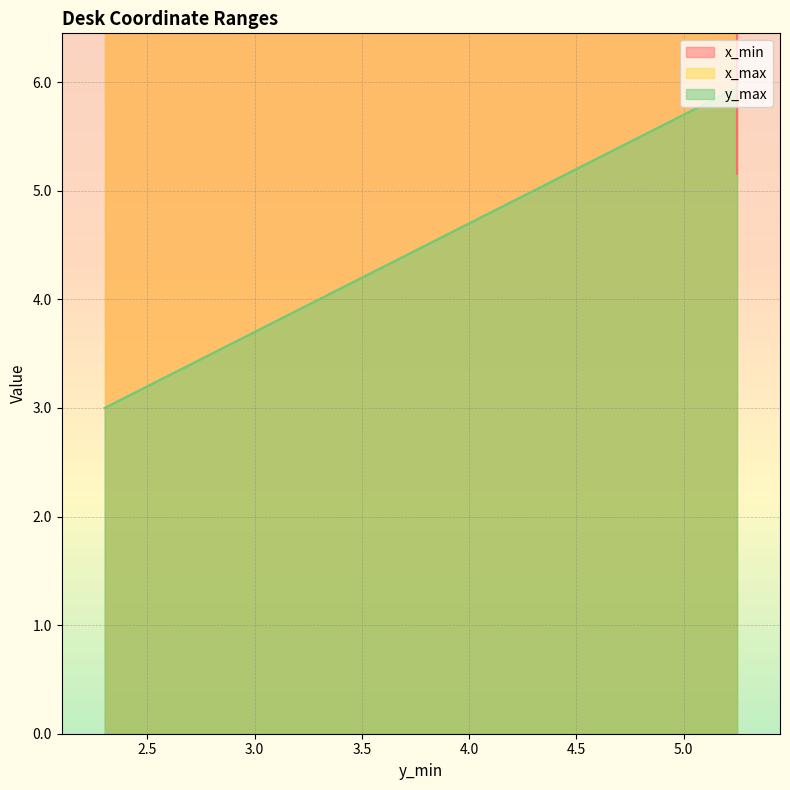

Is it true that x_min equals 5.2 at 5.25?

True